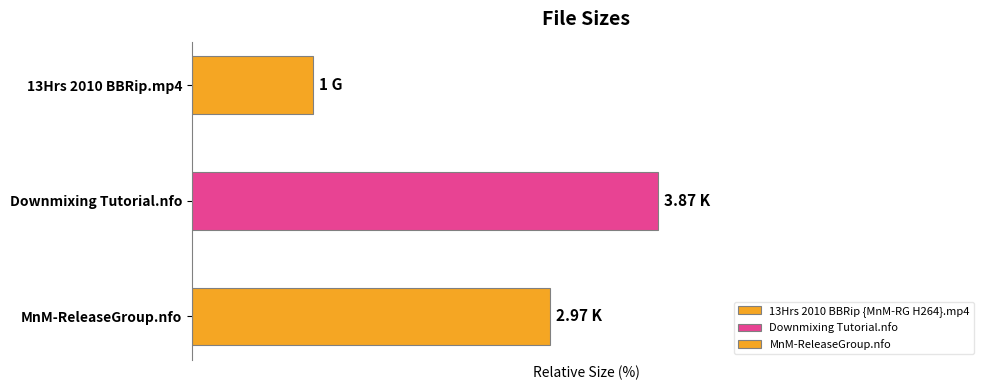

True or false: the data shows 1.4 at MnM-ReleaseGroup.nfo.

False